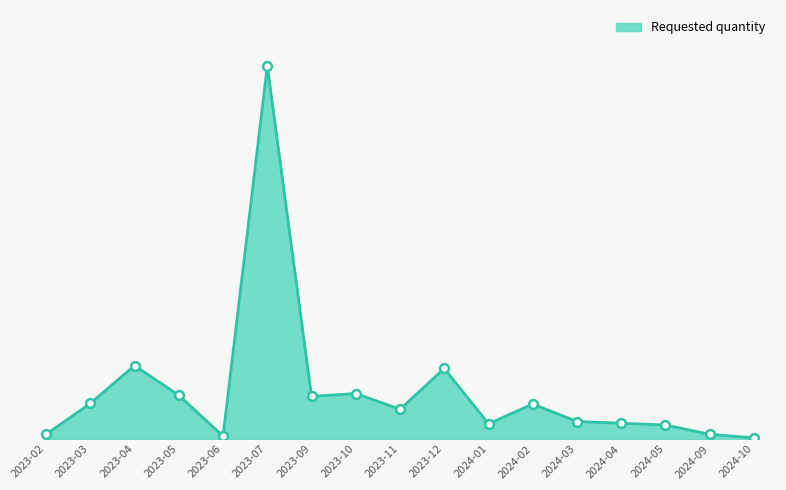

What is the change in value from 2023-05 to 2023-07?

+565